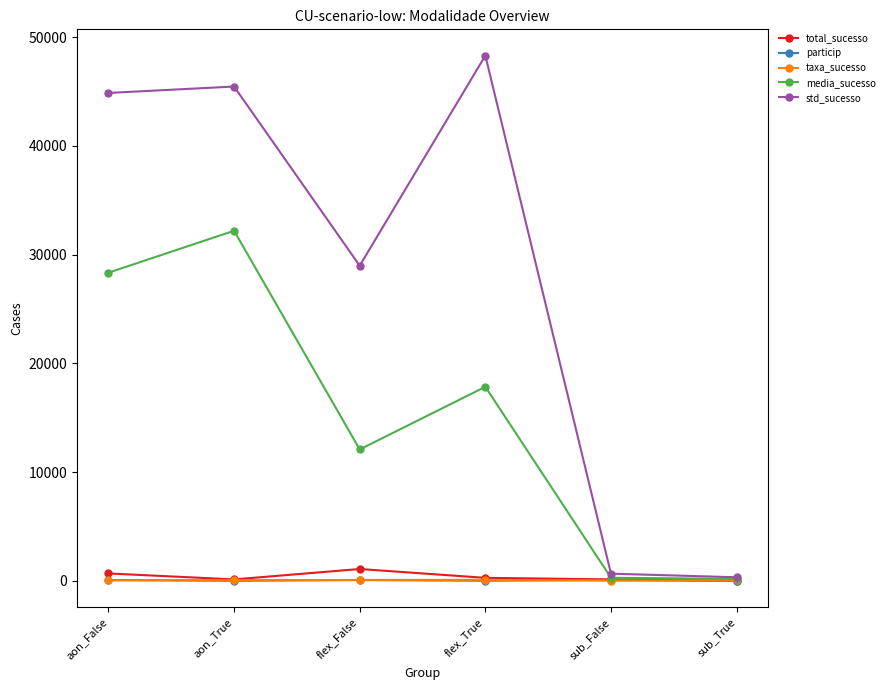

Where is the first local minimum for media_sucesso?

flex_False